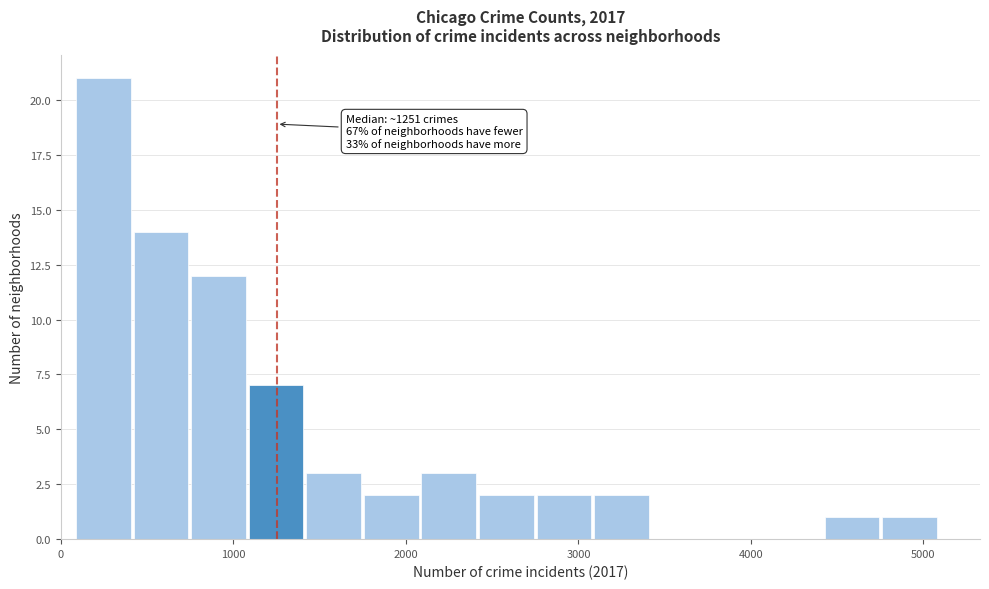

Around what value on the x-axis is the tallest bar? Give the approximate position of its centre, as read against the axis.

200